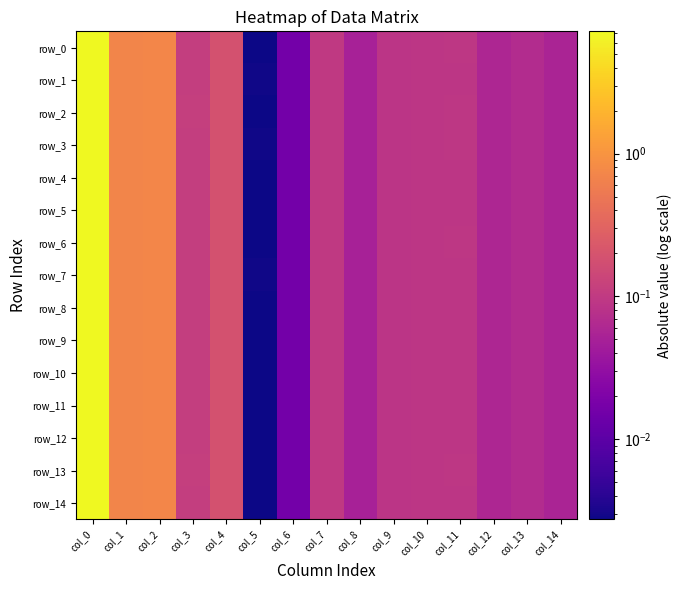

Which category has the lowest value in the row_1 series?

col_5